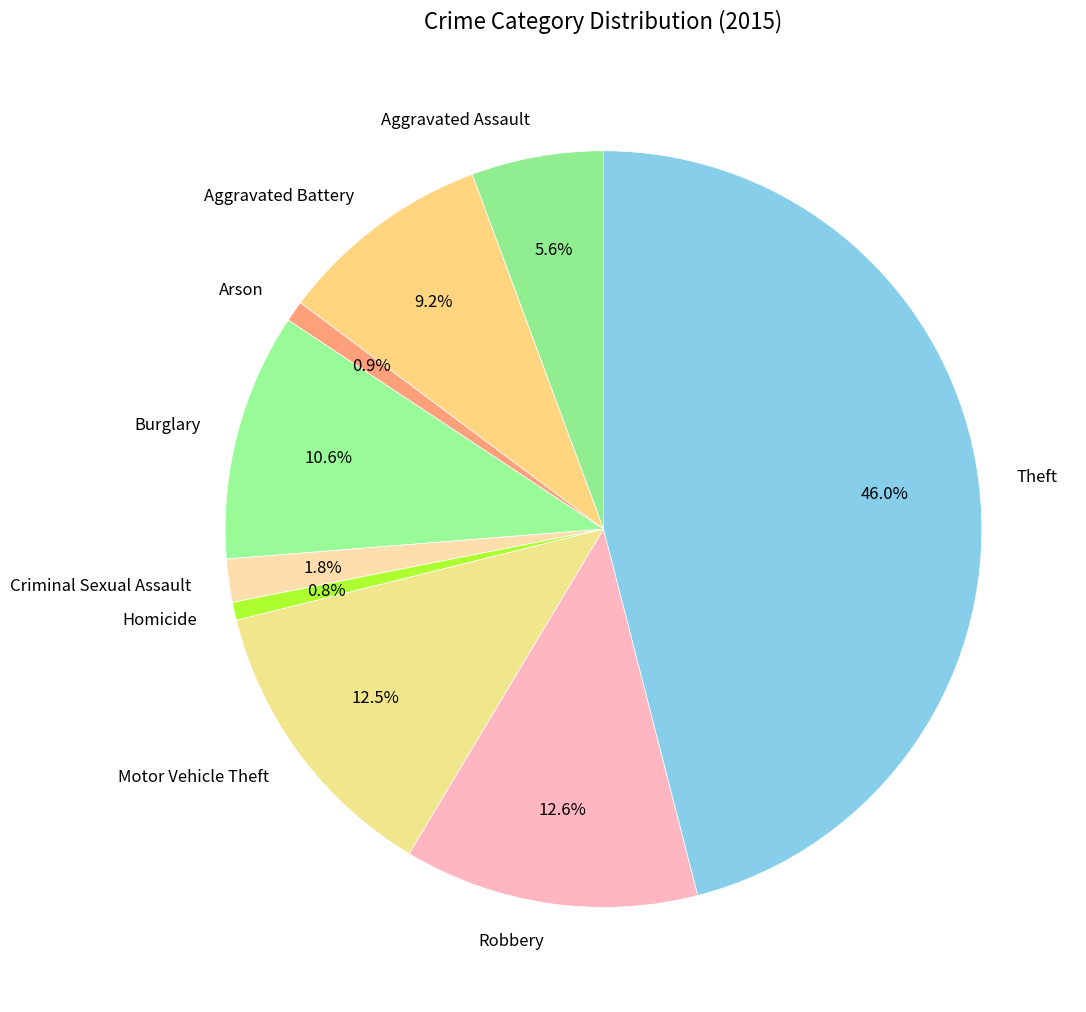

To the nearest percent, what percentage of the pie is Burglary?

11%